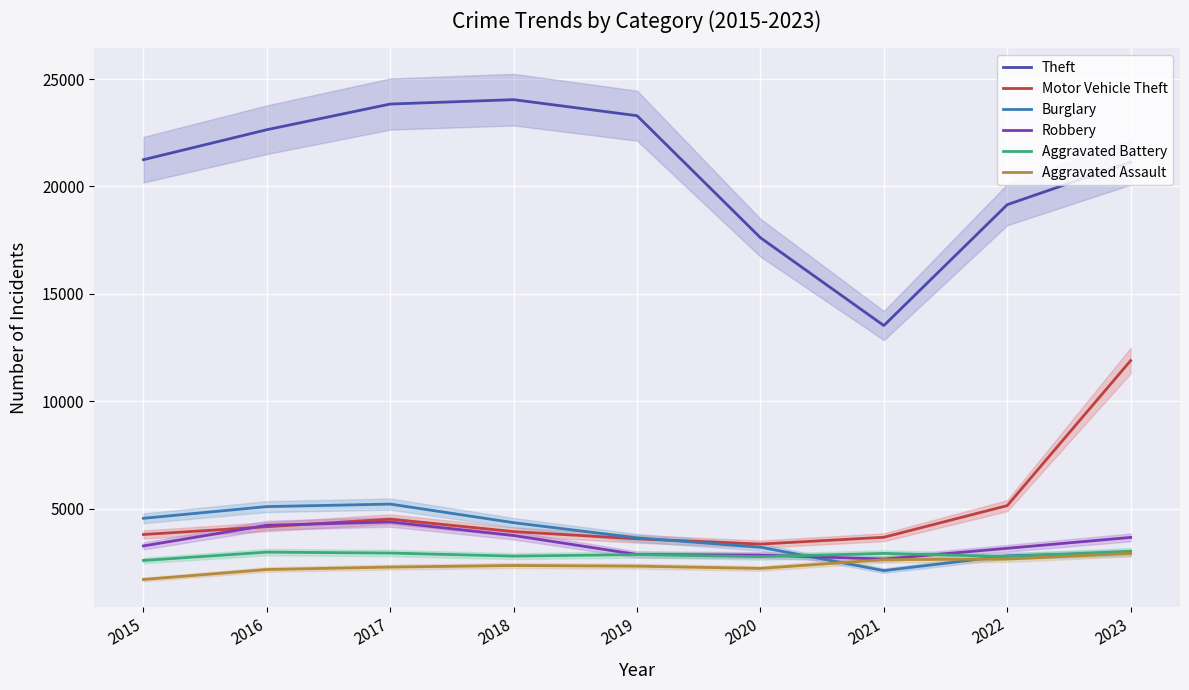

How many times do Burglary and Motor Vehicle Theft cross each other?

1